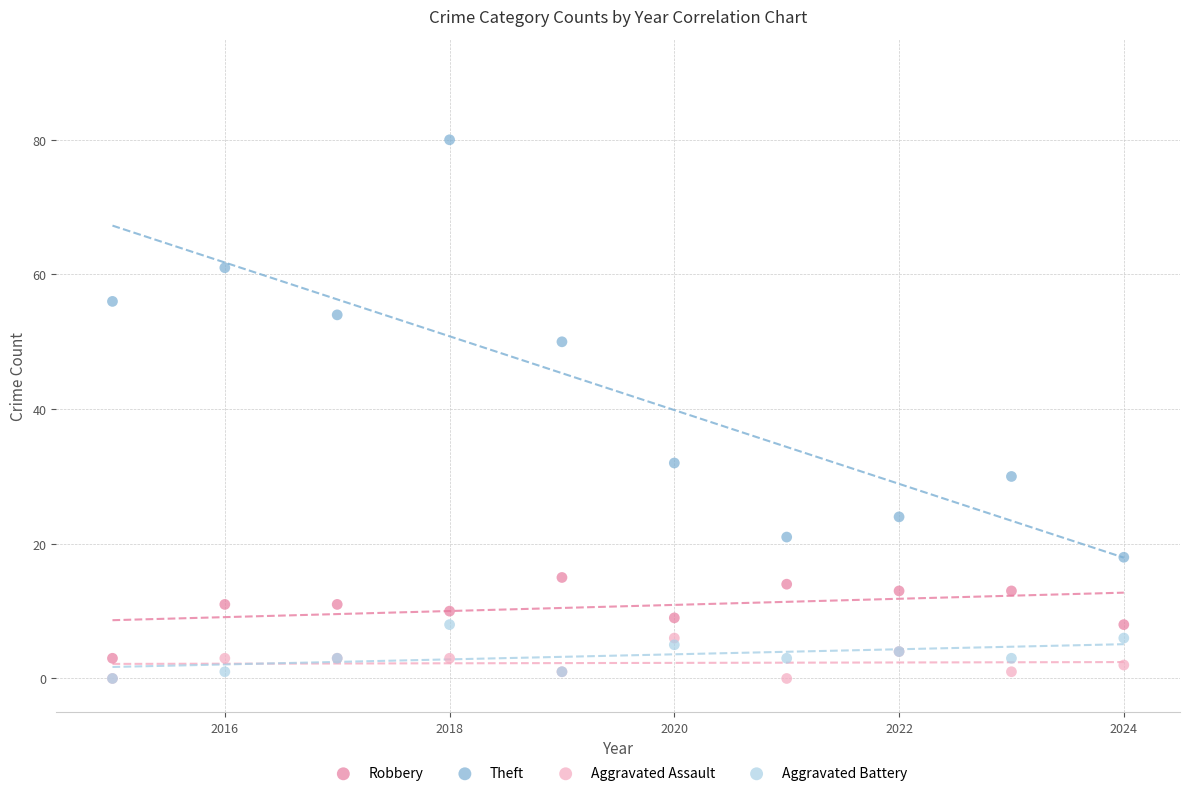

Which series has the largest Y range (max minus min)?

Theft